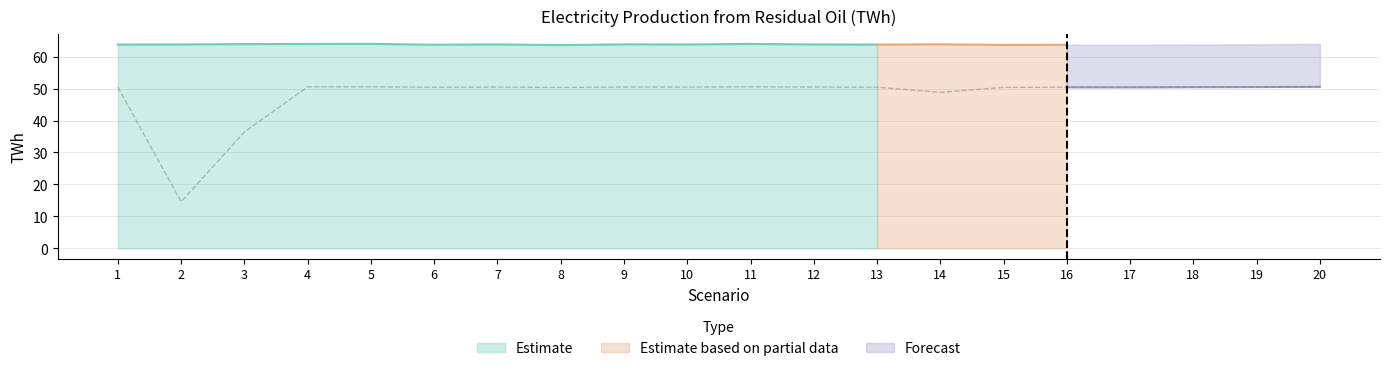

How many data points are less than 50?

3